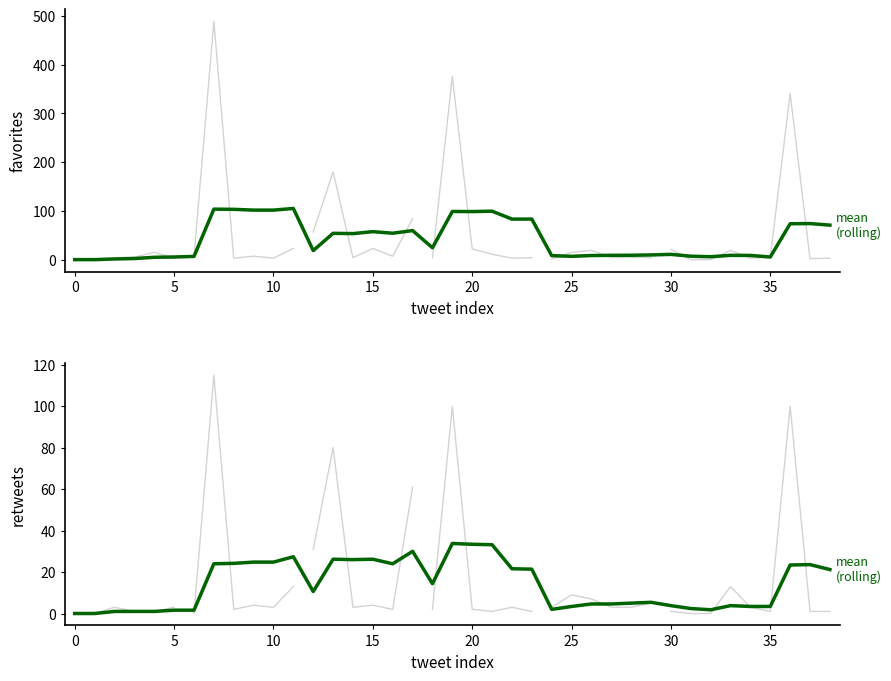

What is the difference between the values at 10 and 35?

21.4